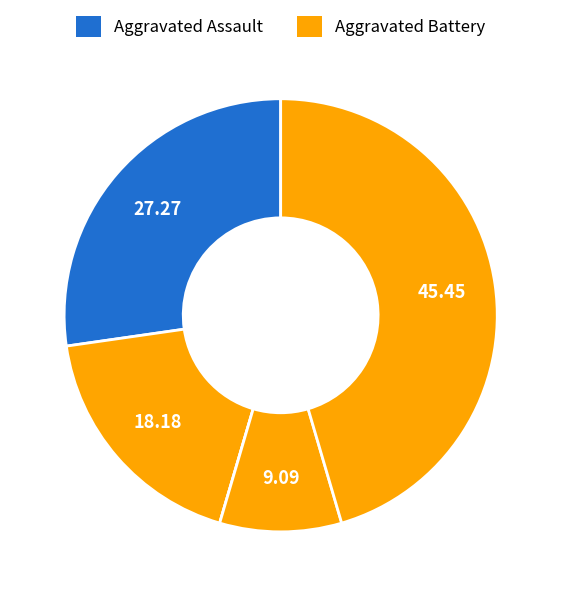

Count the number of slices in the pie.

5